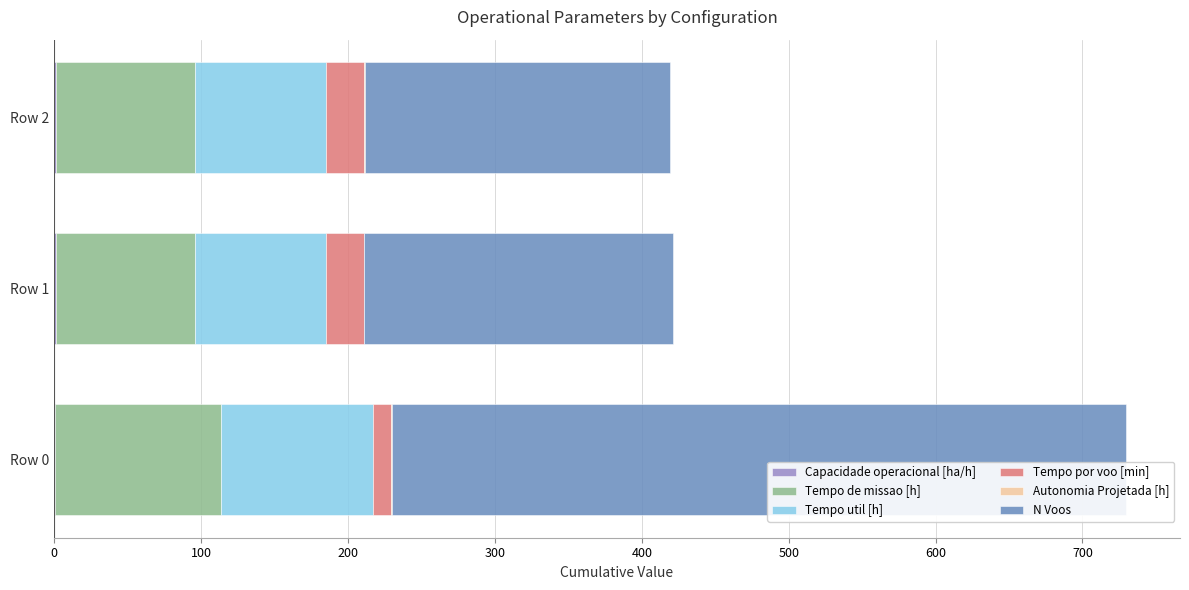

At which category is the sum across all series the highest?

Row 0